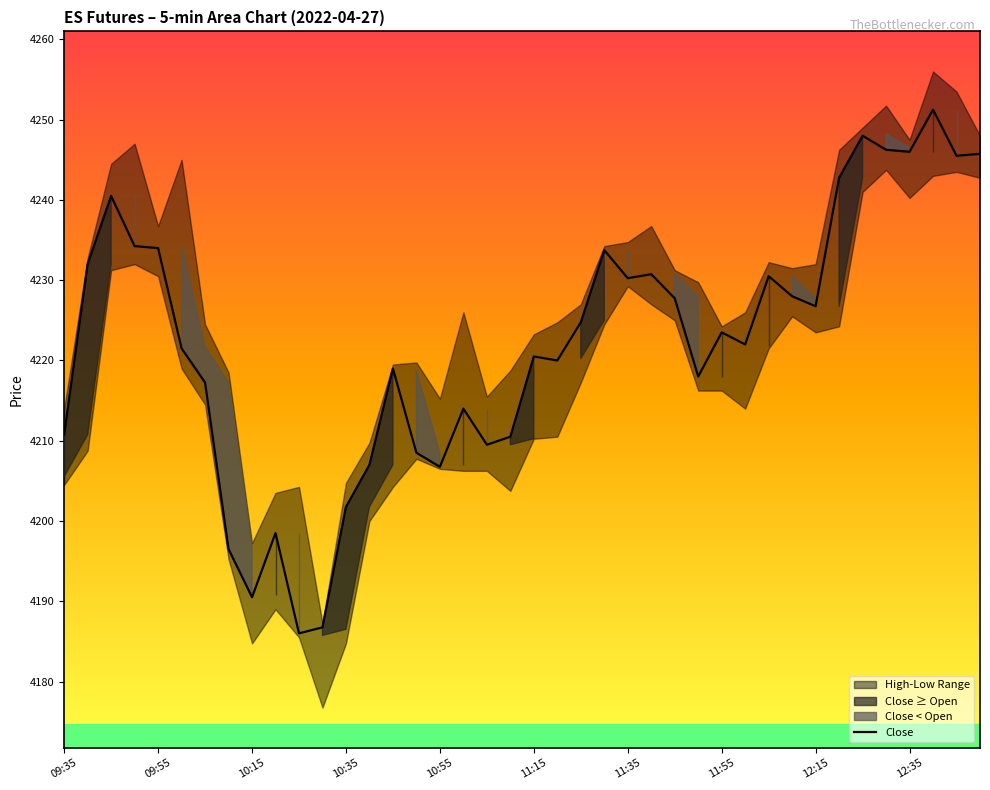

True or false: Close has a value of 4234.0 at 09:55.

True